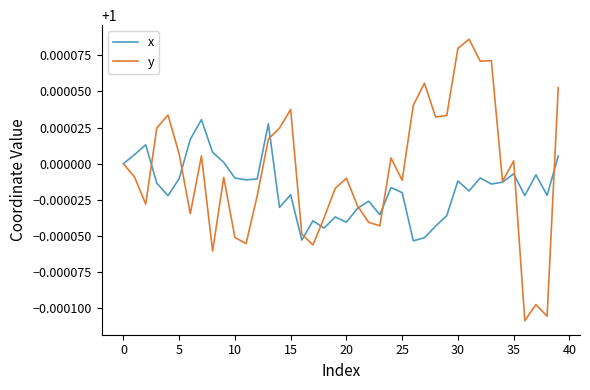

Which series has the largest total across all categories?

y